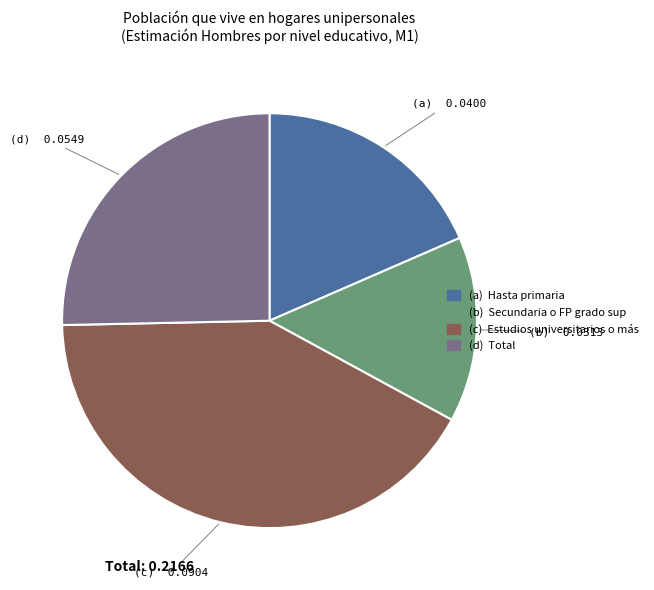

Is there any slice that represents more than half of the pie?

No